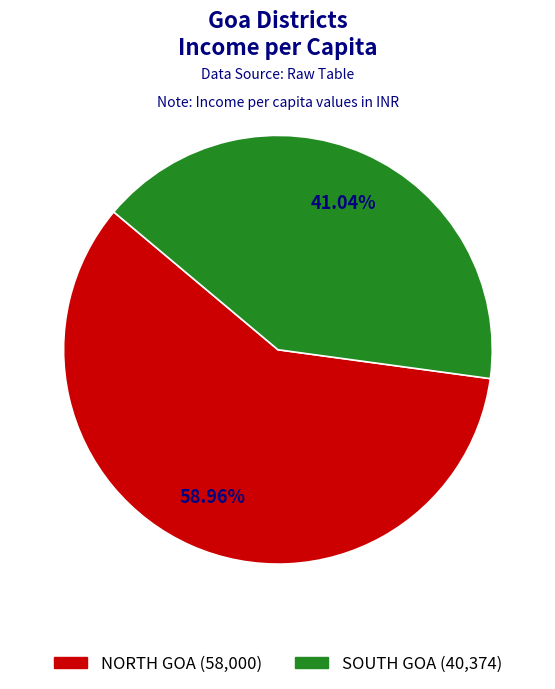

What percentage is the SOUTH GOA slice, to the nearest percent?

41%